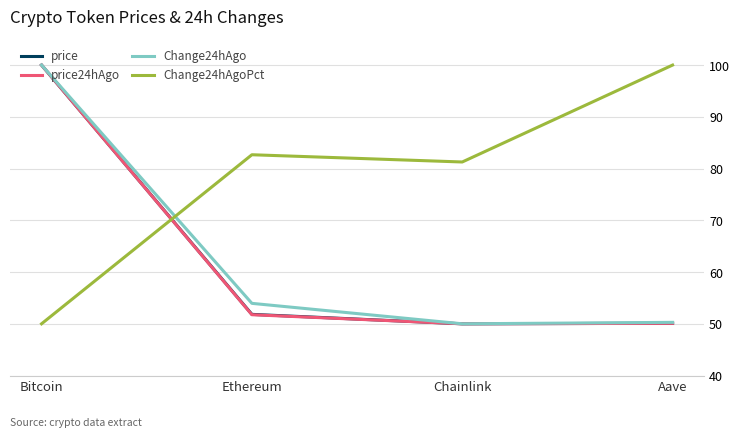

How many lines are shown in the chart?

4